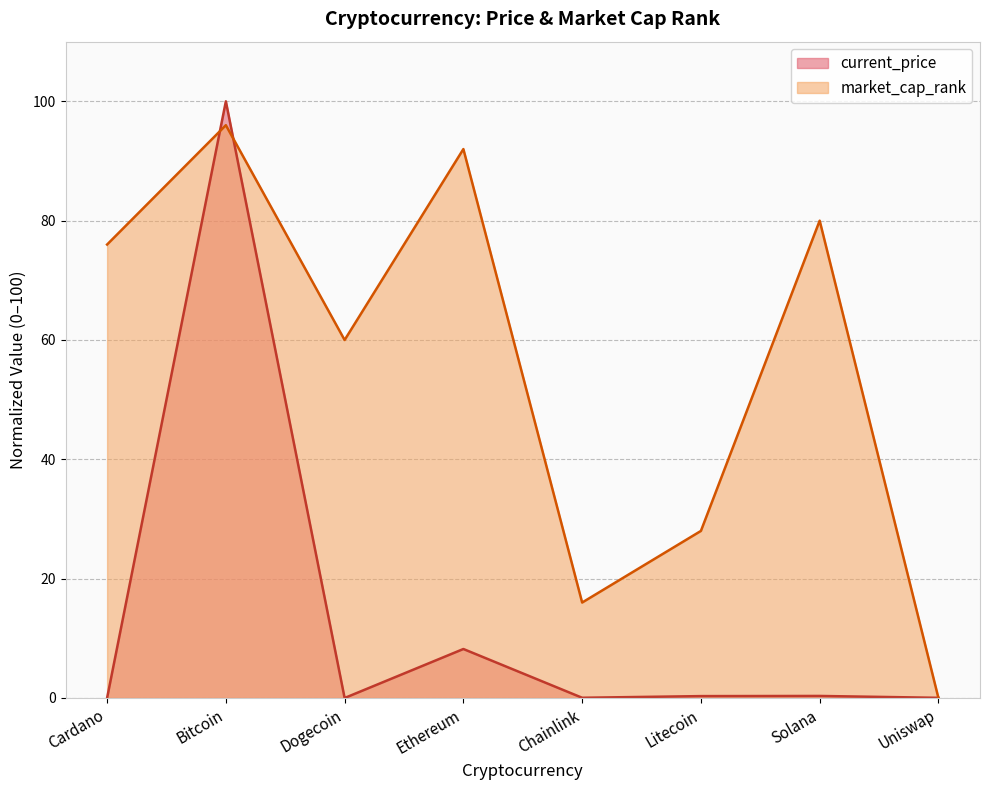

Rank the series by their average value, from lowest to highest.

current_price, market_cap_rank